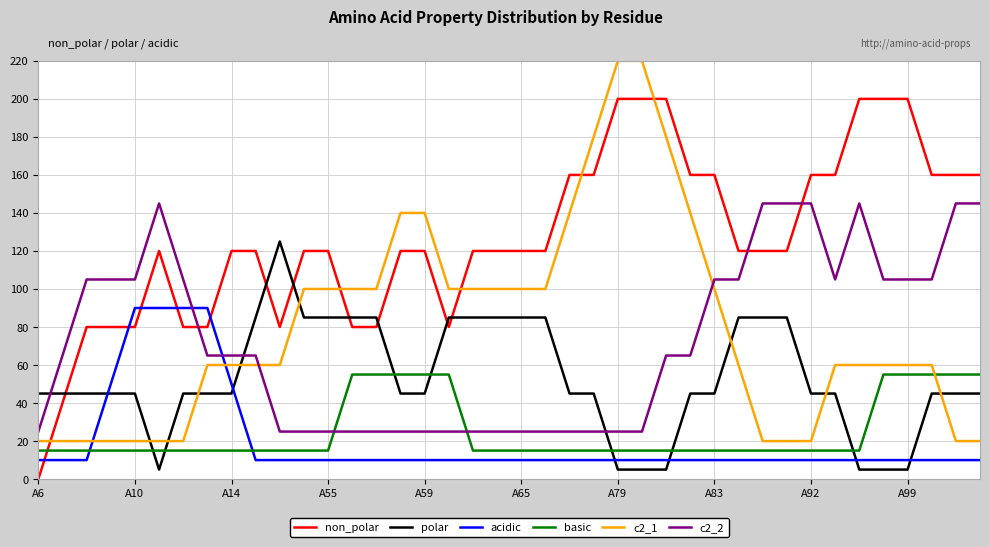

Reading left to right, extract all data points from this chart.

non_polar: 0	40	80	80	80	120	80	80	120	120	80	120	120	80	80	120	120	80	120	120	120	120	160	160	200	200	200	160	160	120	120	120	160	160	200	200	200	160	160	160
polar: 45	45	45	45	45	5	45	45	45	85	125	85	85	85	85	45	45	85	85	85	85	85	45	45	5	5	5	45	45	85	85	85	45	45	5	5	5	45	45	45
acidic: 10	10	10	50	90	90	90	90	50	10	10	10	10	10	10	10	10	10	10	10	10	10	10	10	10	10	10	10	10	10	10	10	10	10	10	10	10	10	10	10
basic: 15	15	15	15	15	15	15	15	15	15	15	15	15	55	55	55	55	55	15	15	15	15	15	15	15	15	15	15	15	15	15	15	15	15	15	55	55	55	55	55
c2_1: 20	20	20	20	20	20	20	60	60	60	60	100	100	100	100	140	140	100	100	100	100	100	140	180	220	220	180	140	100	60	20	20	20	60	60	60	60	60	20	20
c2_2: 25	65	105	105	105	145	105	65	65	65	25	25	25	25	25	25	25	25	25	25	25	25	25	25	25	25	65	65	105	105	145	145	145	105	145	105	105	105	145	145